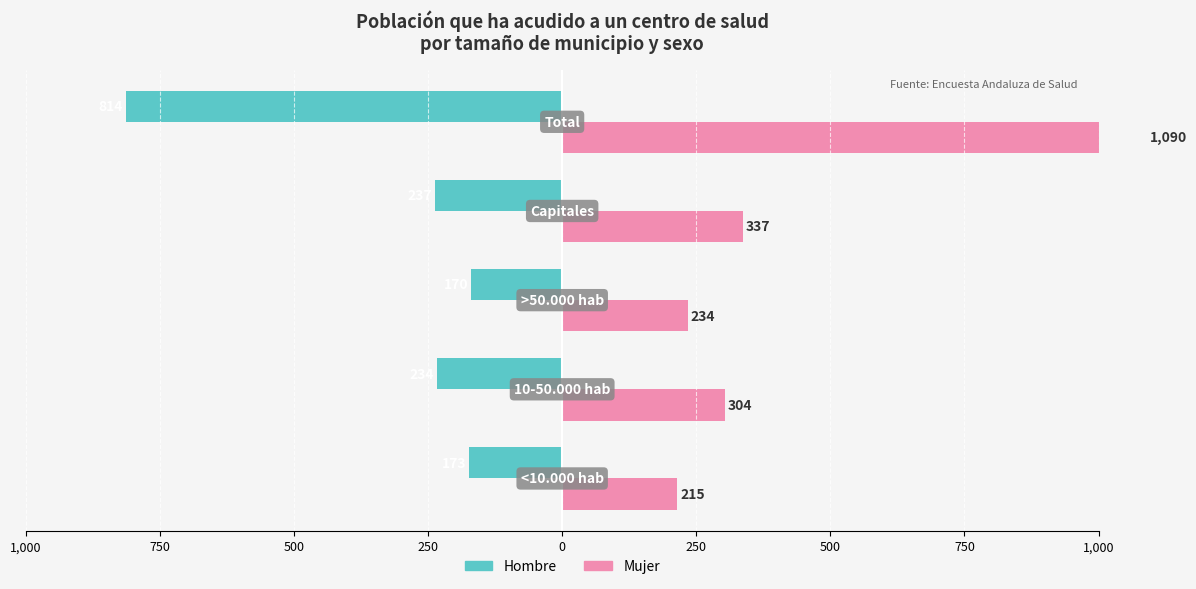

Which series has the largest total across all categories?

Mujer